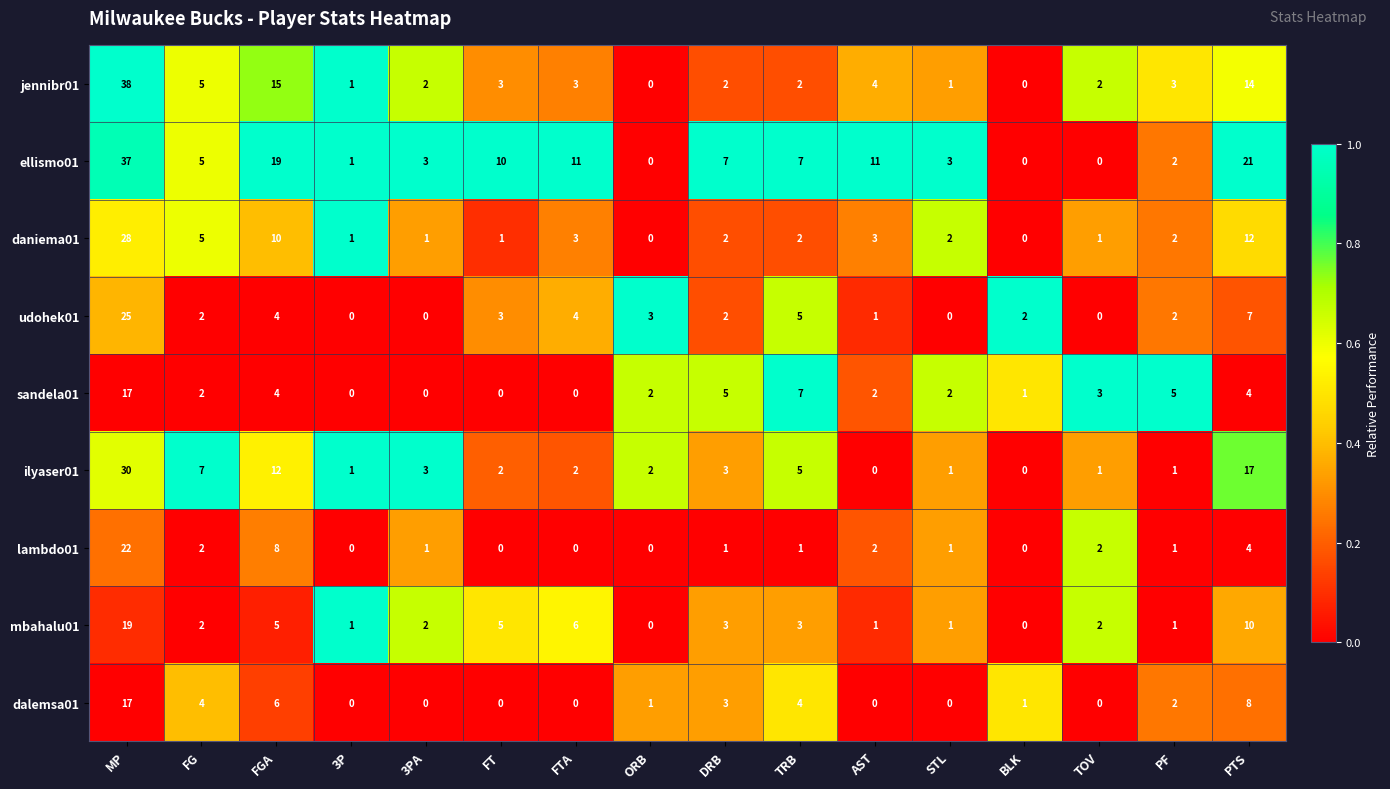

Which series has the largest range (max minus min)?

jennibr01